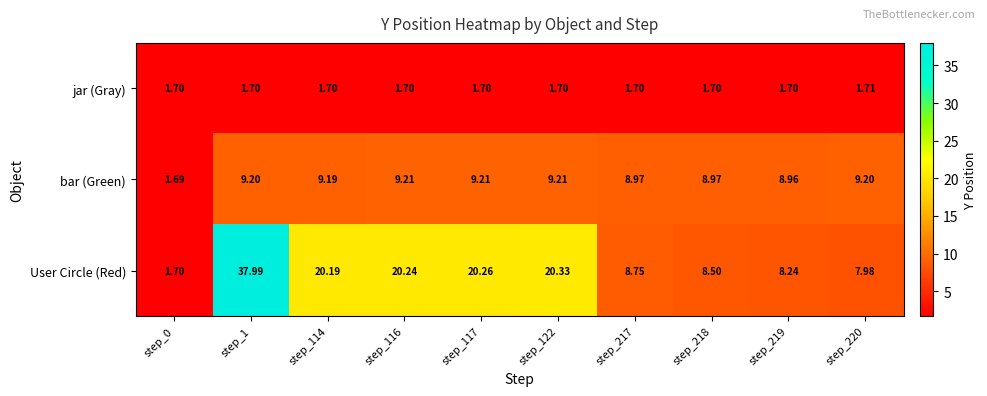

Which category has the highest value across all series?

step_1